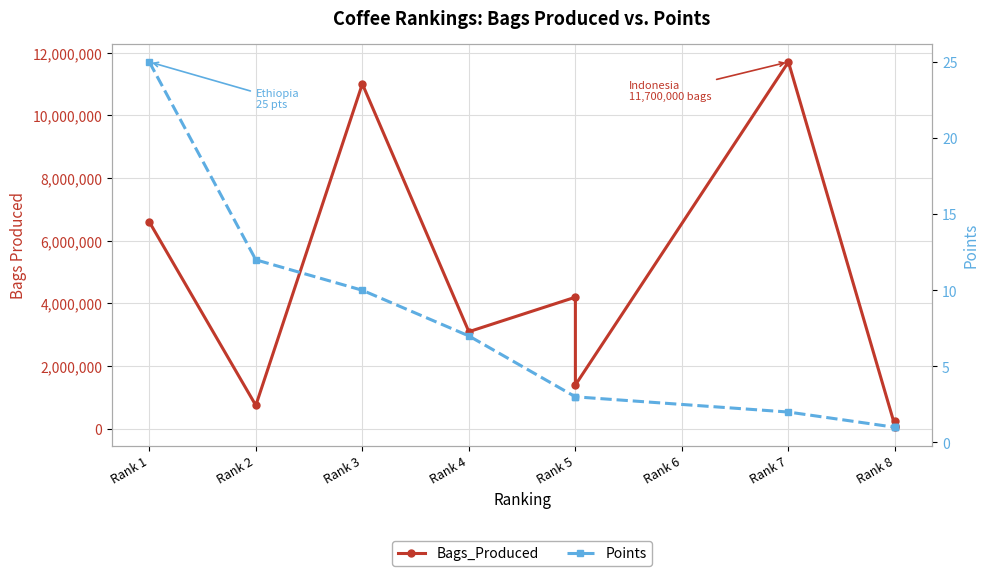

True or false: Points and Bags_Produced intersect in this chart.

False